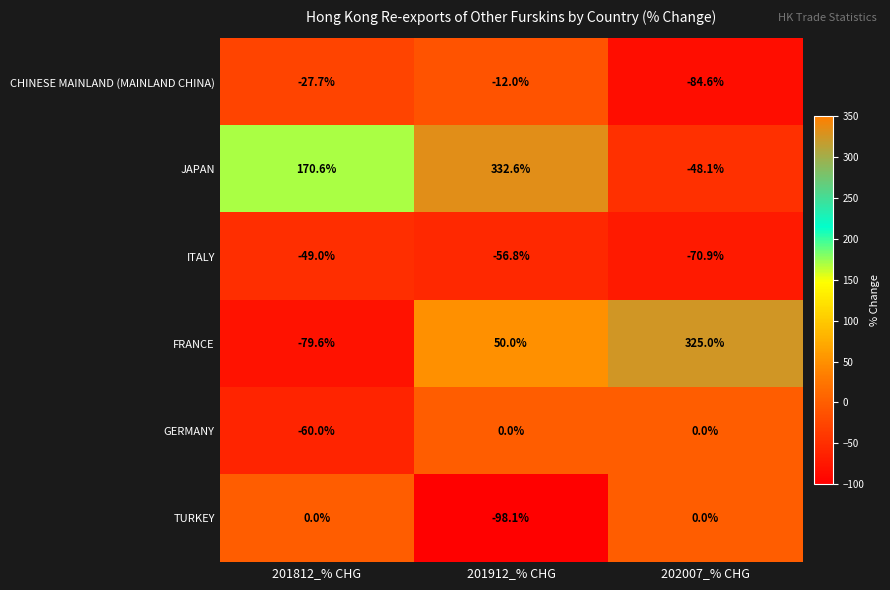

At which category is the sum across all series the highest?

201912_% CHG